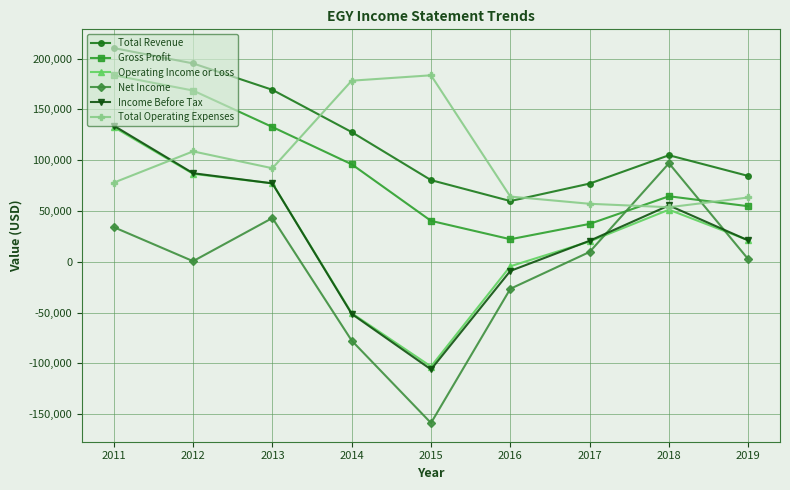

True or false: Gross Profit and Operating Income or Loss intersect in this chart.

False